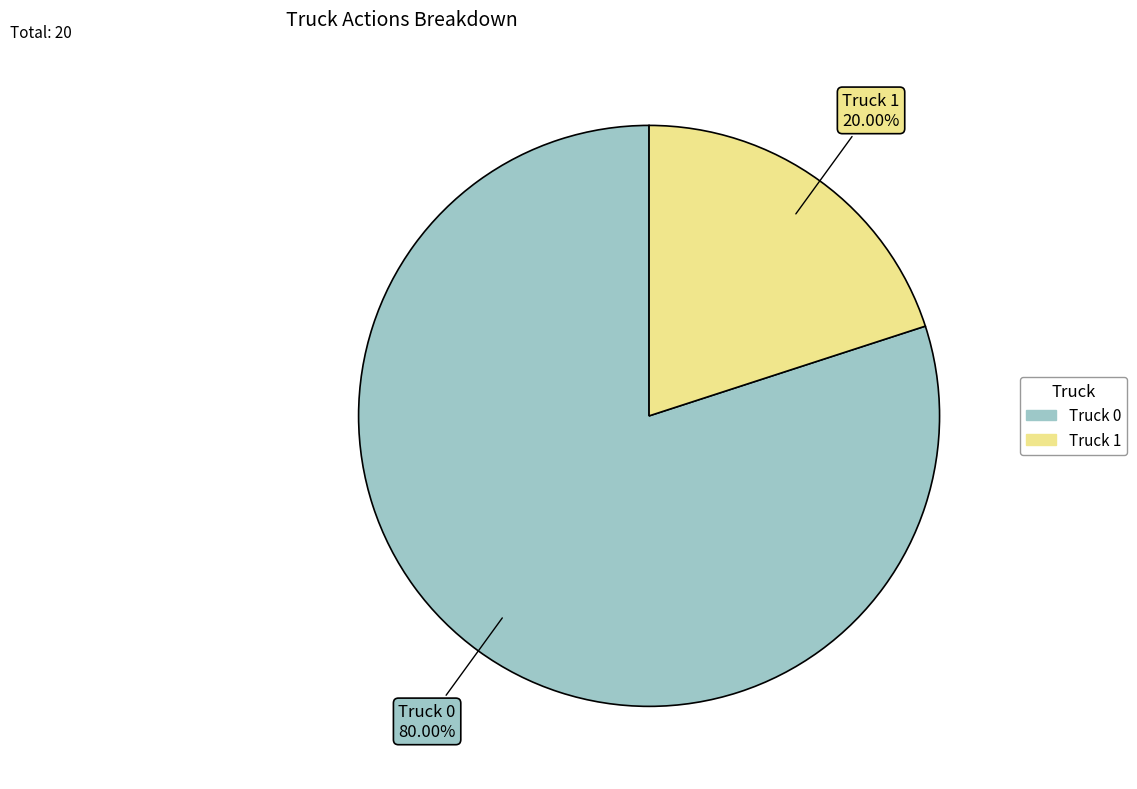

To the nearest percent, what is the difference between the Truck 0 and Truck 1 slice percentages?

60%